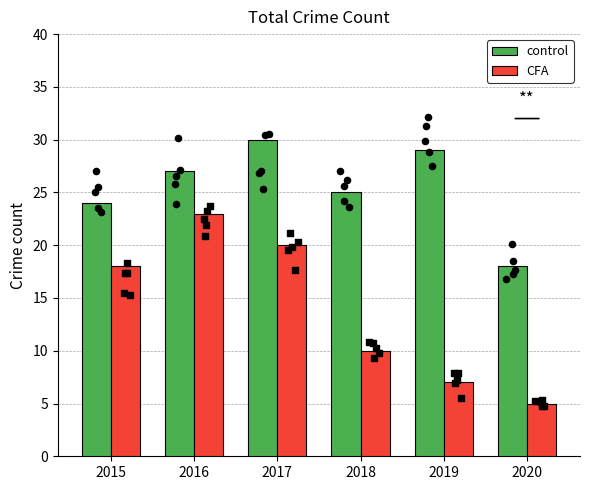

What are all the series names shown in the legend?

control, CFA